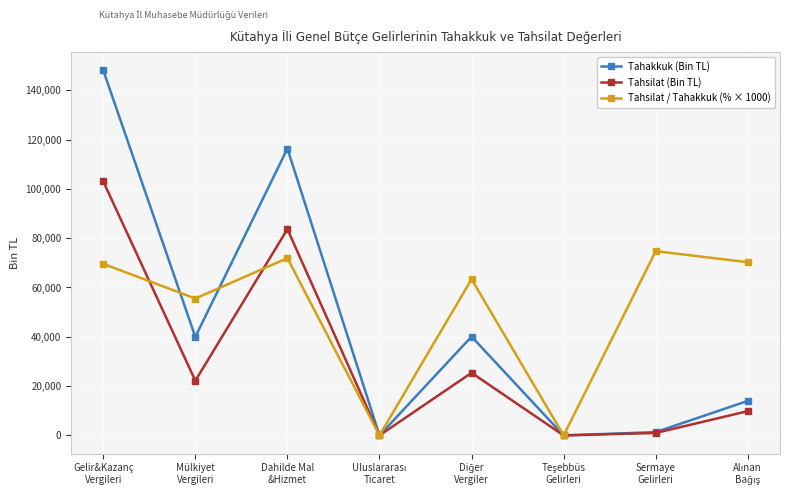

Where is the first local maximum for Tahsilat (Bin TL)?

Dahilde Mal
&Hizmet